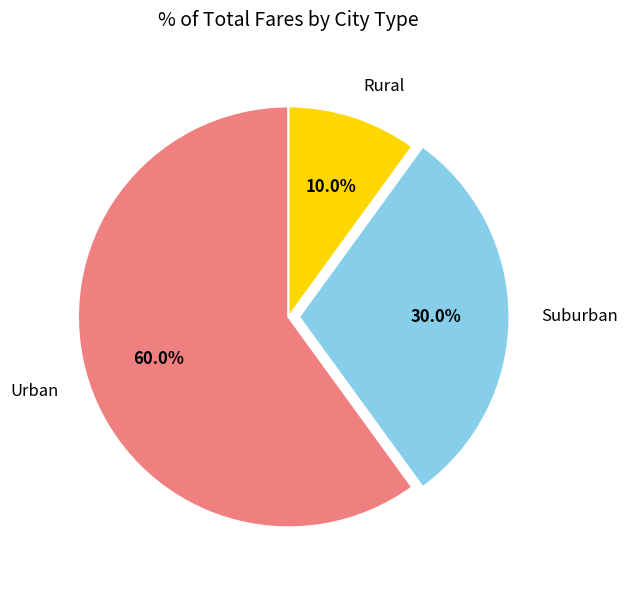

Rank the categories by value from highest to lowest.

Urban, Suburban, Rural